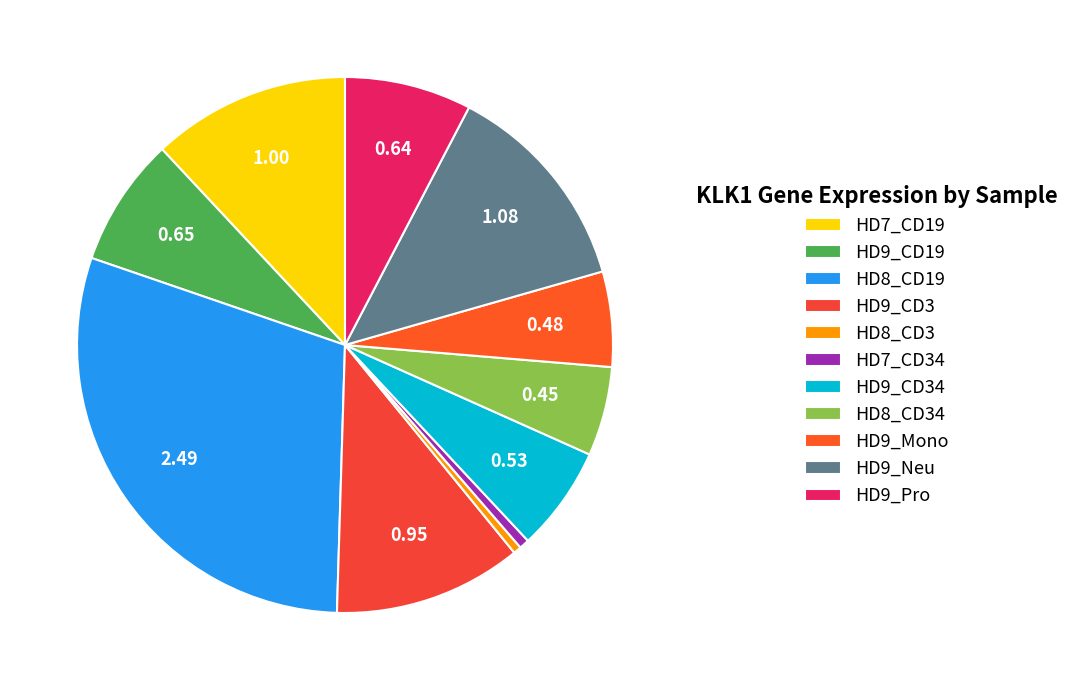

To the nearest percent, what is the combined percentage of HD9_CD3 and HD8_CD19?

41%